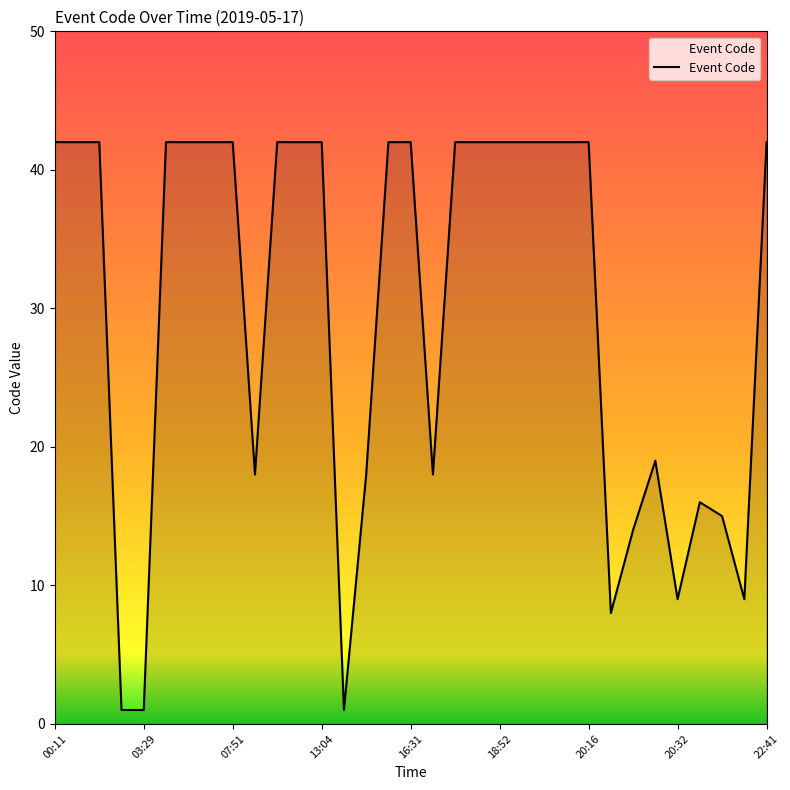

What is the maximum value shown in the chart?

42